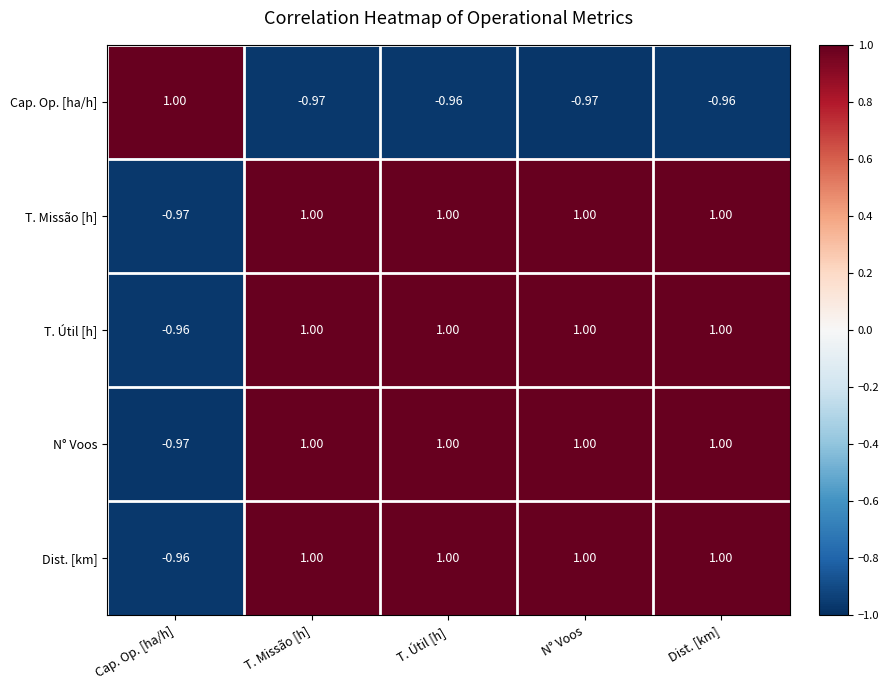

At which label is T. Missão [h] closest to 0?

Cap. Op. [ha/h]